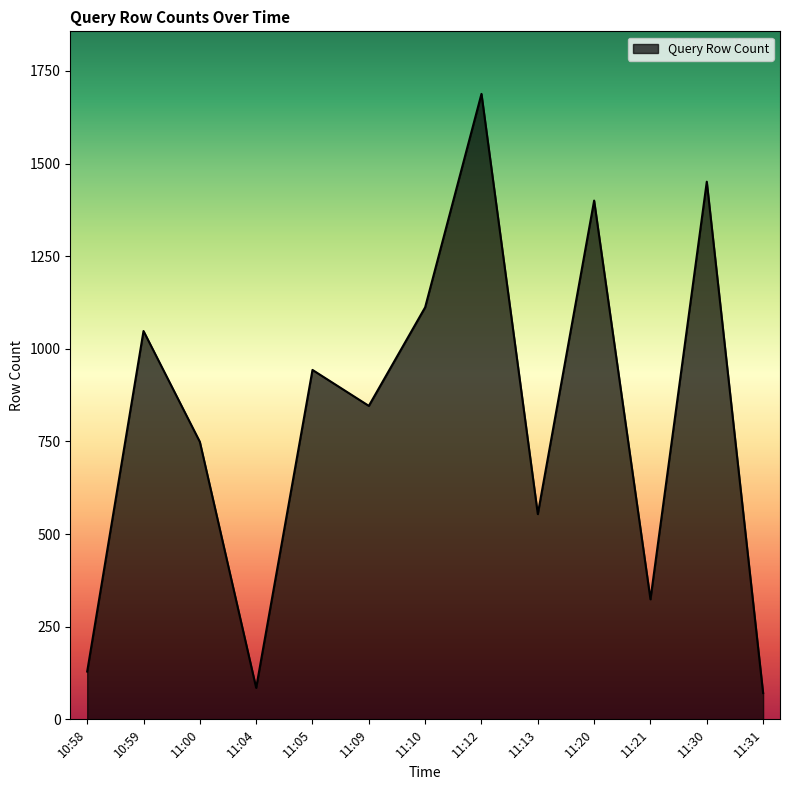

What is the minimum value shown in the chart?

71